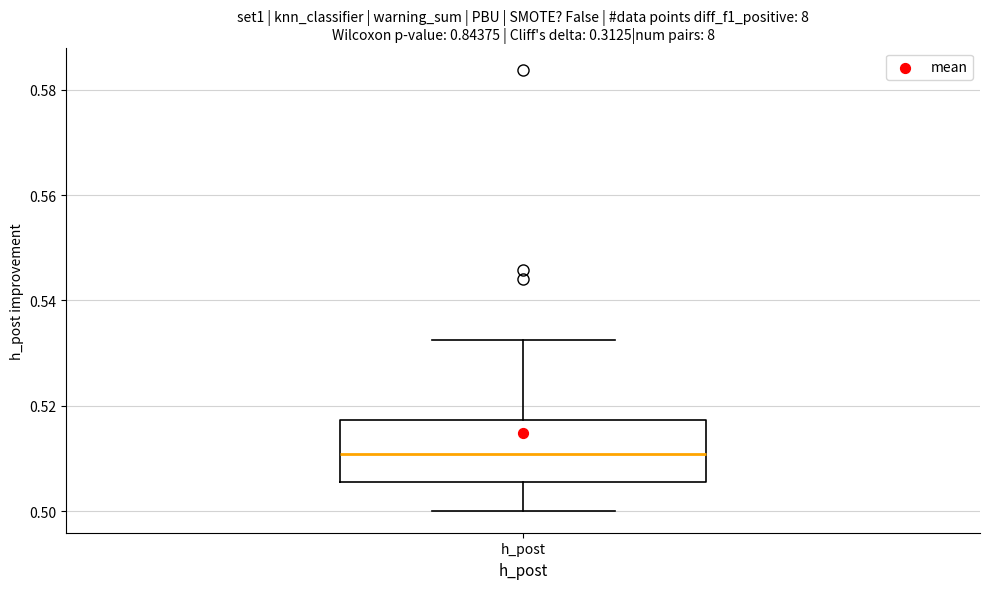

Where does the upper whisker of the box for h_post end on the y-axis? The values are not printed on the chart, so give them approximately, as read against the axis.

0.532